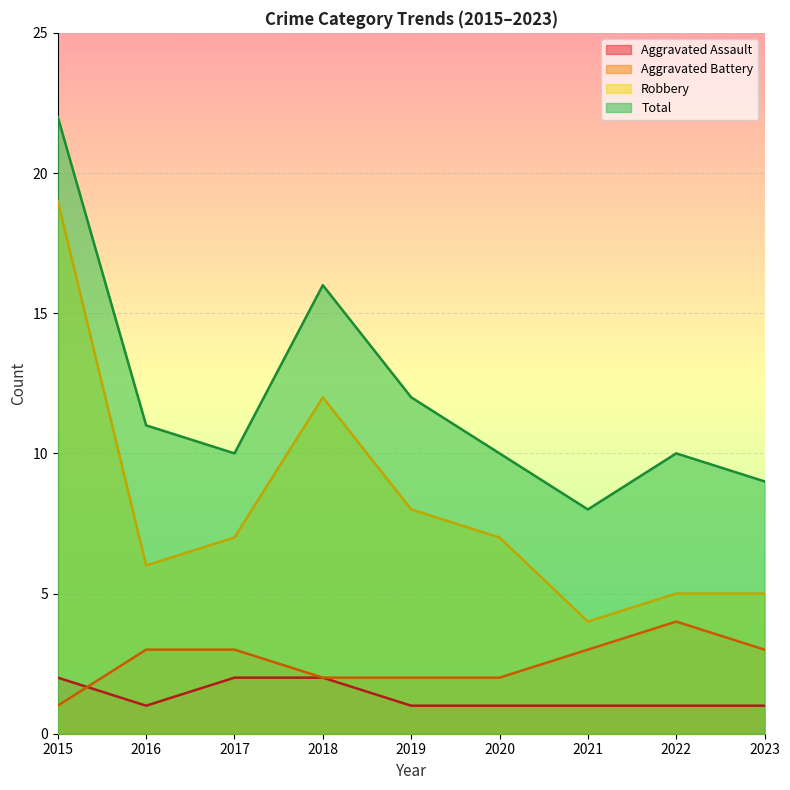

How many lines are shown in the chart?

4